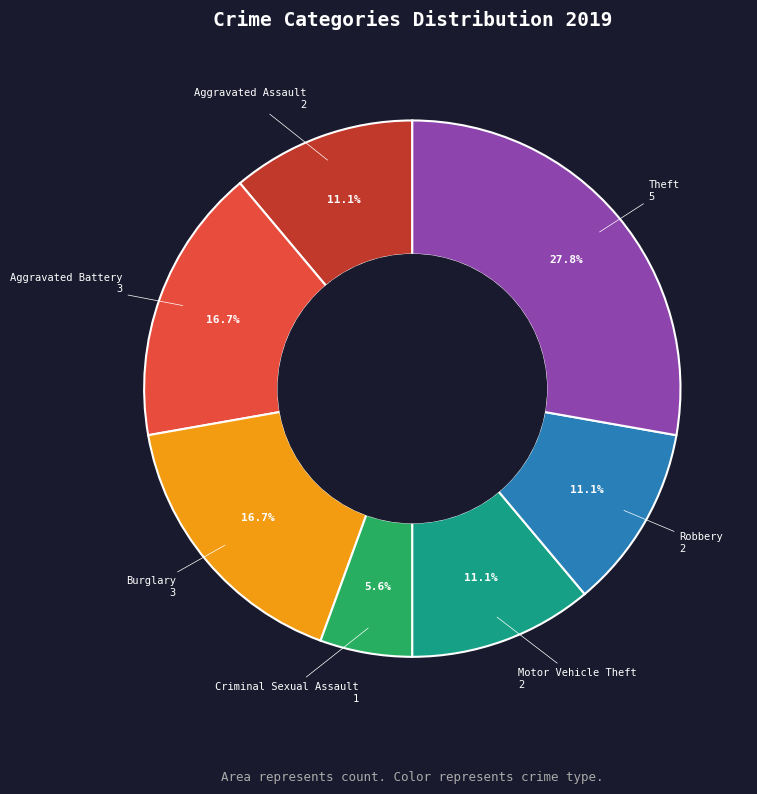

True or false: Theft accounts for 28% of the total.

True